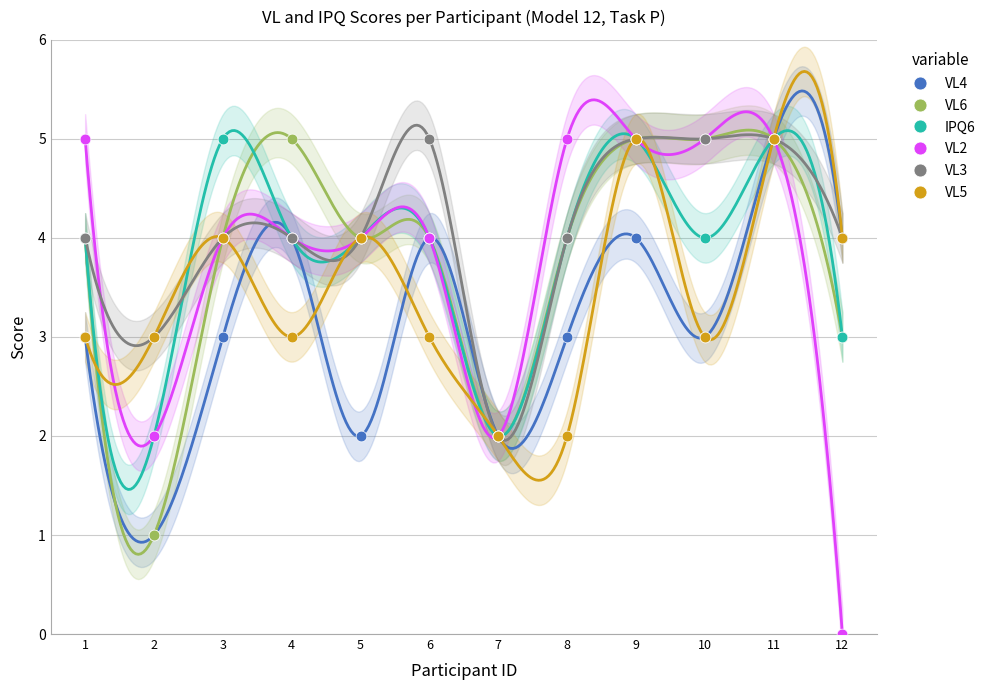

Which series contains the highest Y value?

VL4